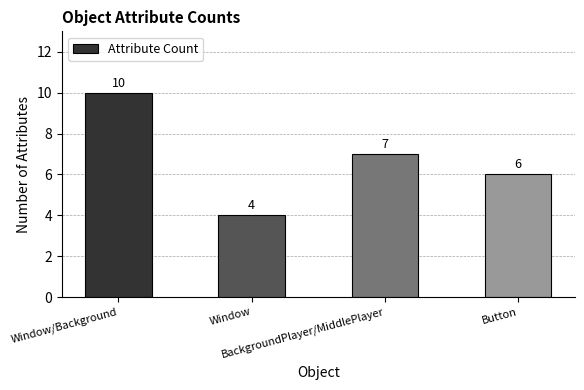

What is the label of the 3rd bar from the left?

BackgroundPlayer/MiddlePlayer